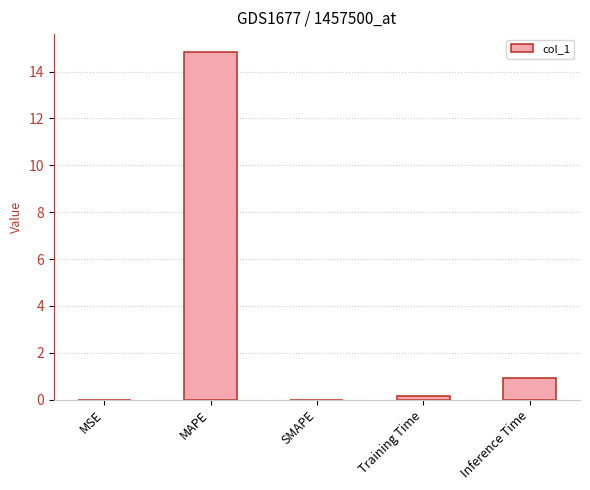

Is it true that the value at MAPE is 21.7?

False